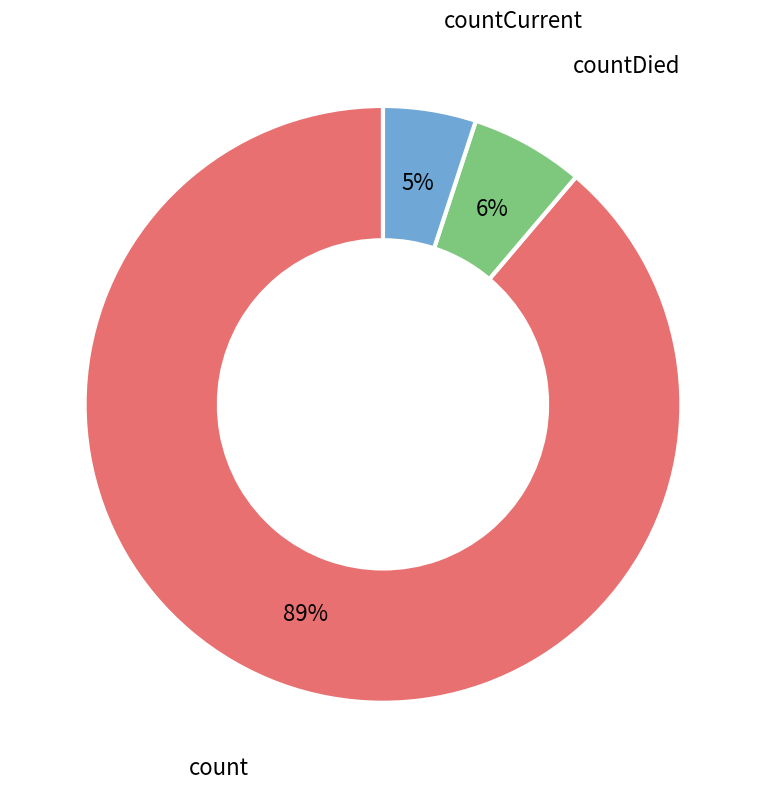

To the nearest percent, what is the average slice percentage?

33%